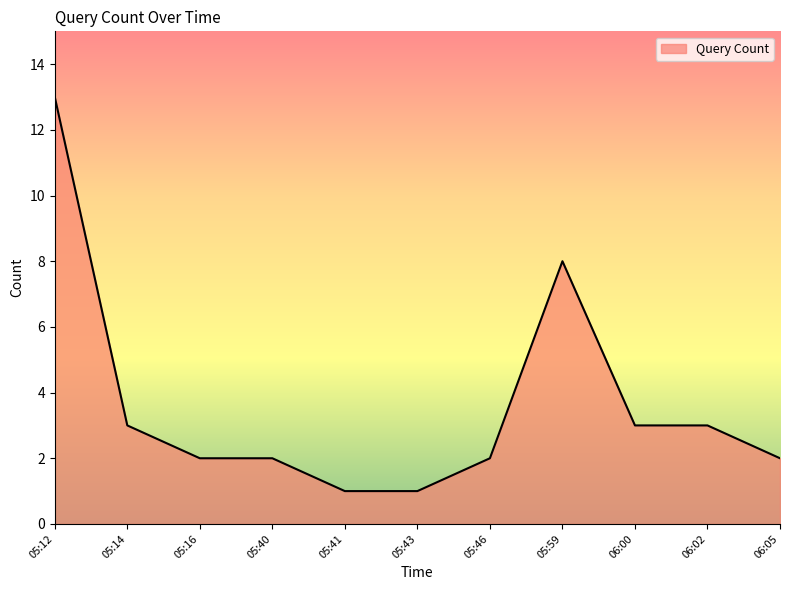

Where is the data nearest to the value 7?

05:59